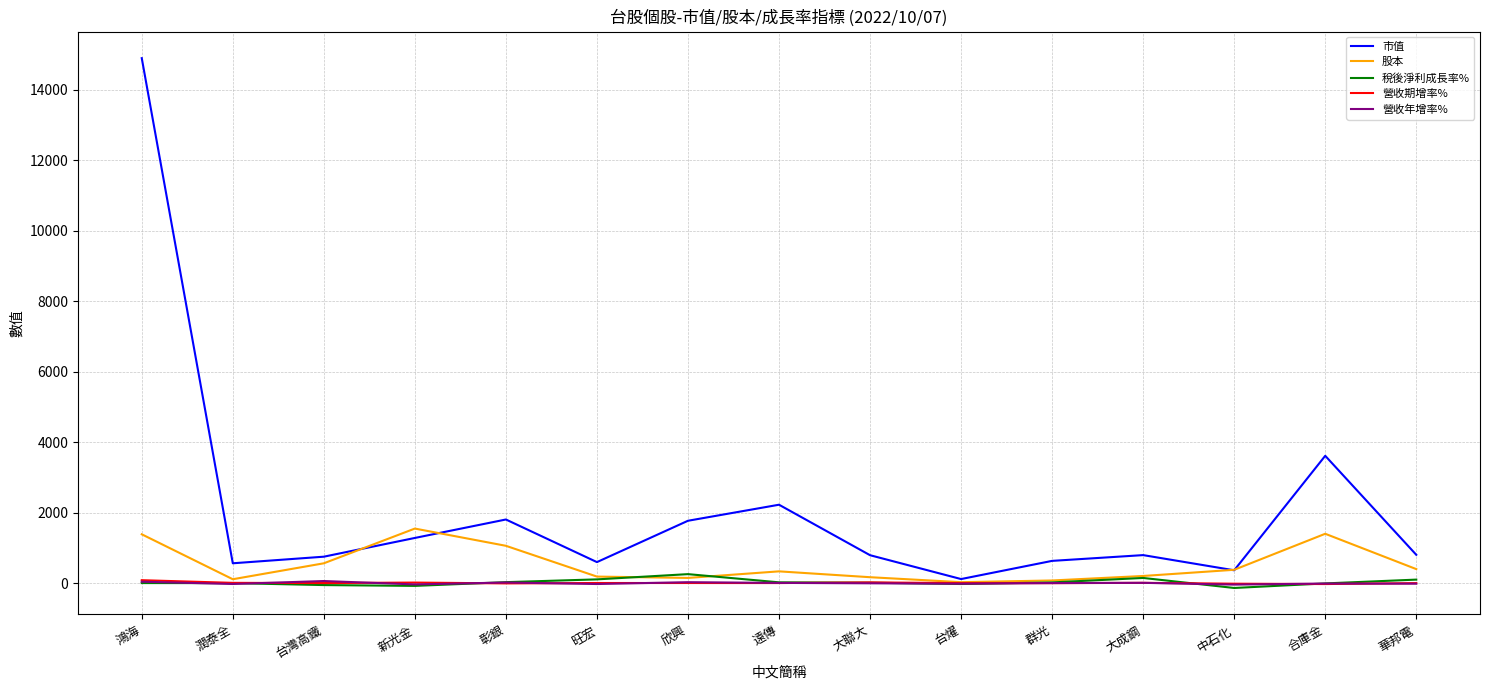

What is the sum of all 股本 values?

7985.1